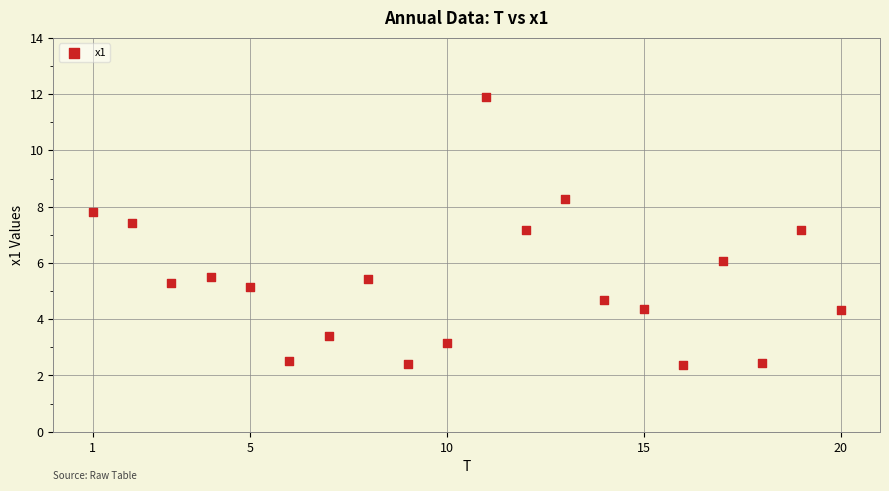

What is the range of X values (max minus min)?

19.0